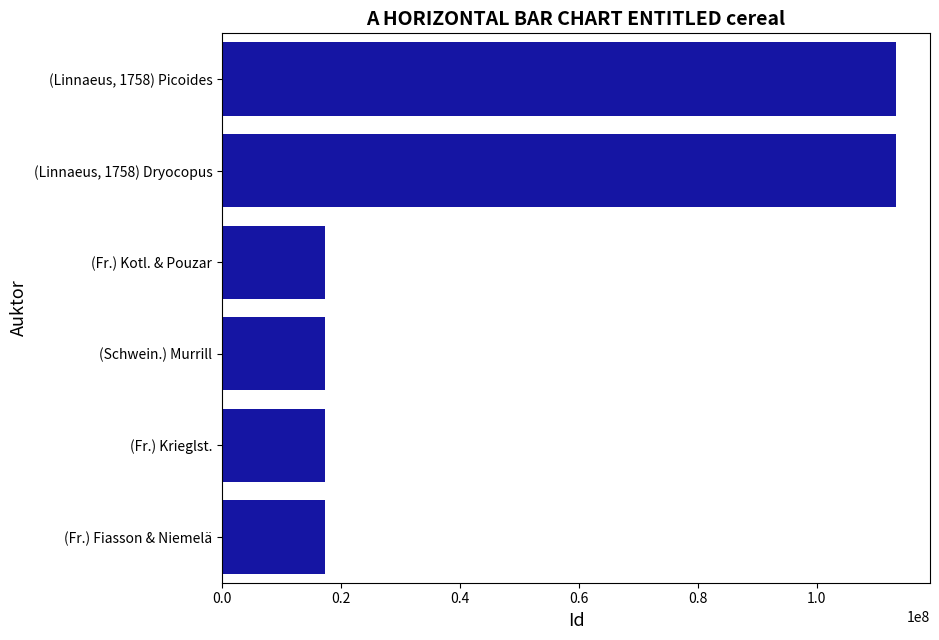

The chart shows a value of 27556330 at (Fr.) Kotl. & Pouzar. True or false?

False